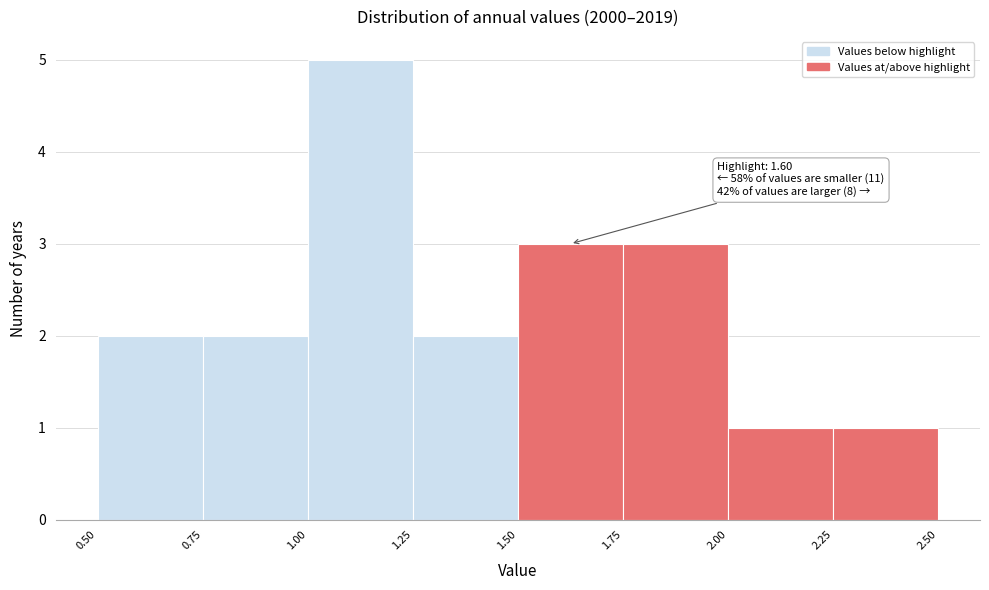

Which range on the x-axis has the tallest bar?

1.00 to 1.25